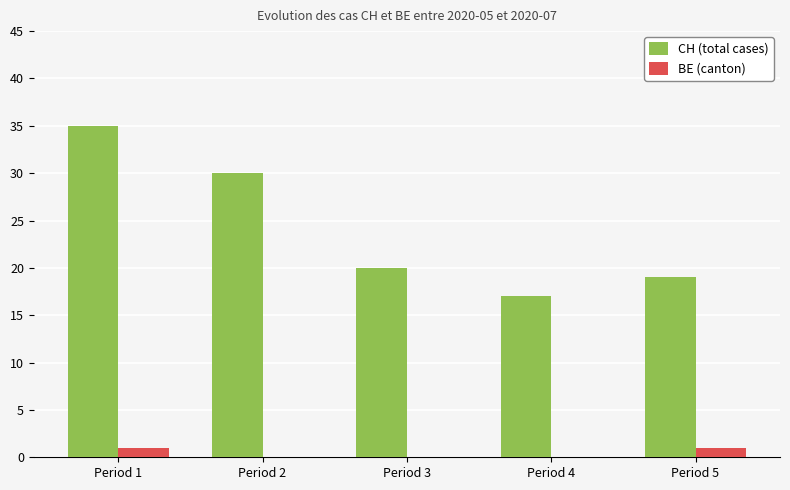

What is the sum of all CH (total cases) values?

121